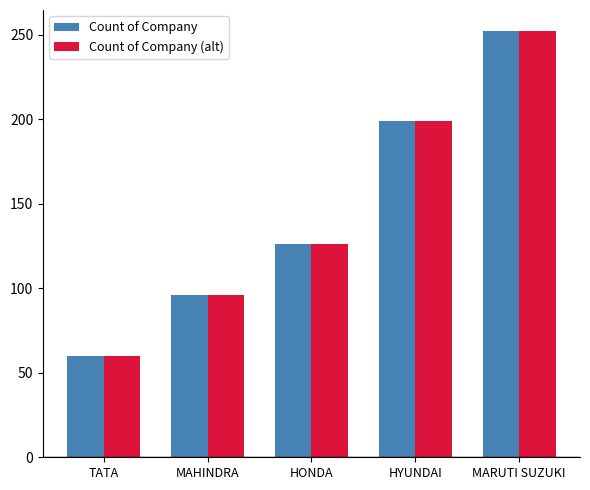

What is the difference between the maximum and minimum values in the Count of Company (alt) series?

192